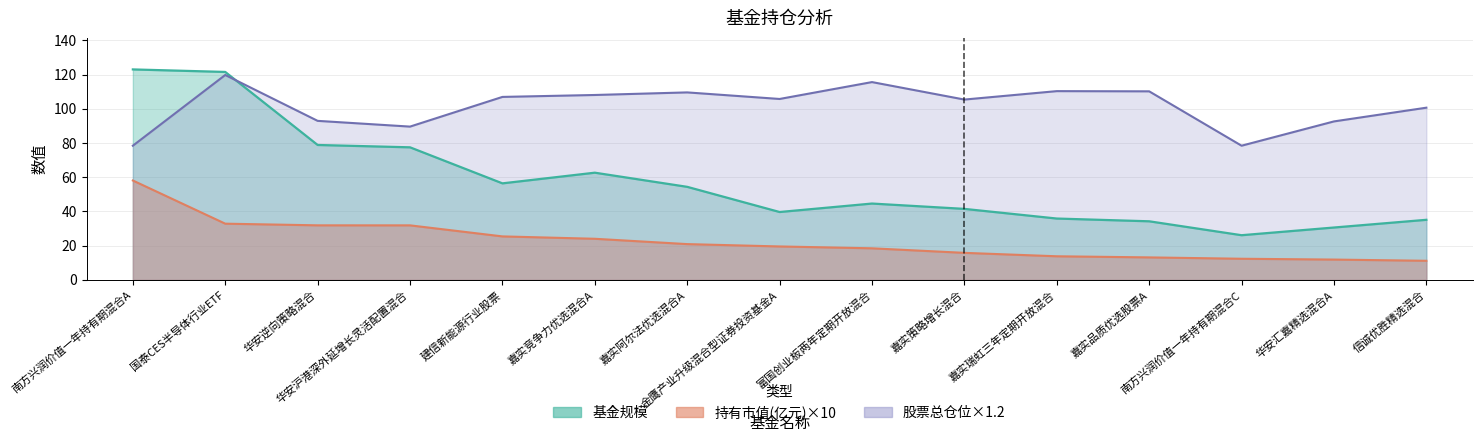

What is the value of the 持有市值(亿元) point at the 11th from the left?

13.8